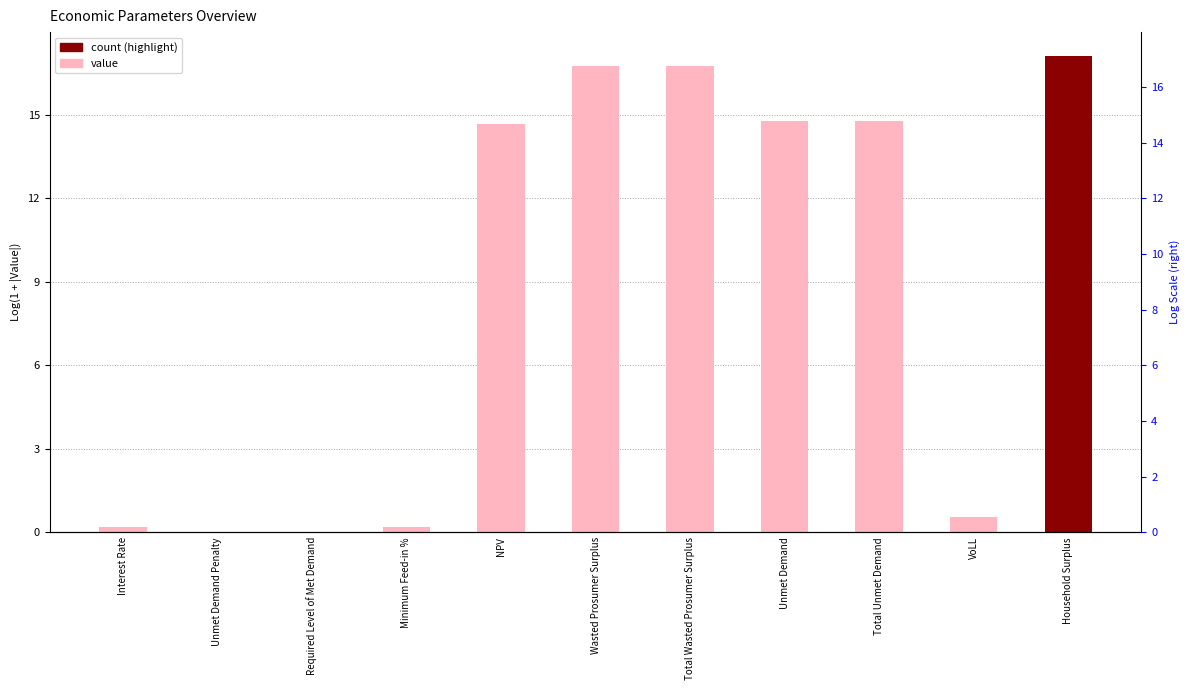

Which label corresponds to the largest value in the chart?

Household Surplus